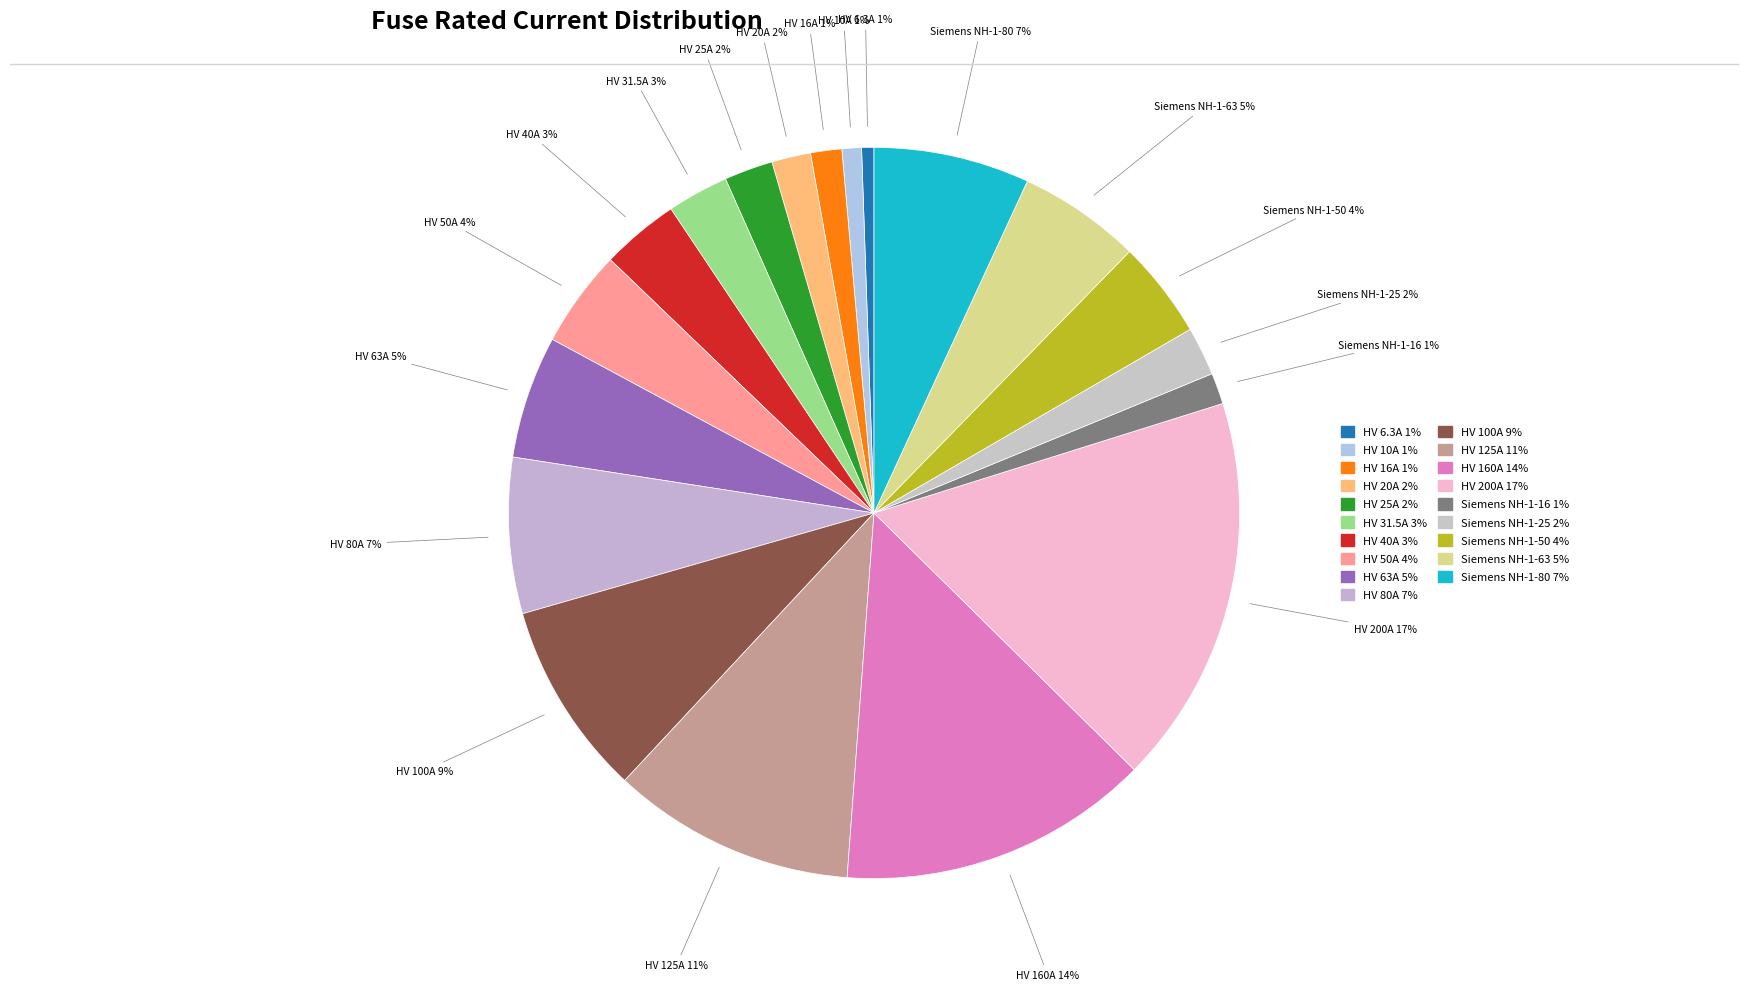

What percentage is the HV 40A slice, to the nearest percent?

3%